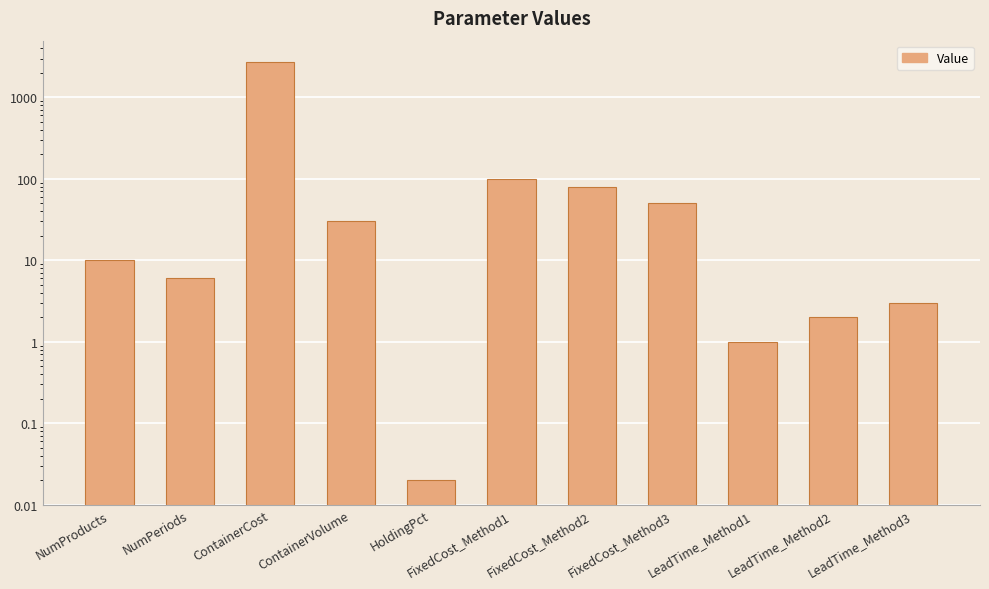

How many series are shown in this chart?

1